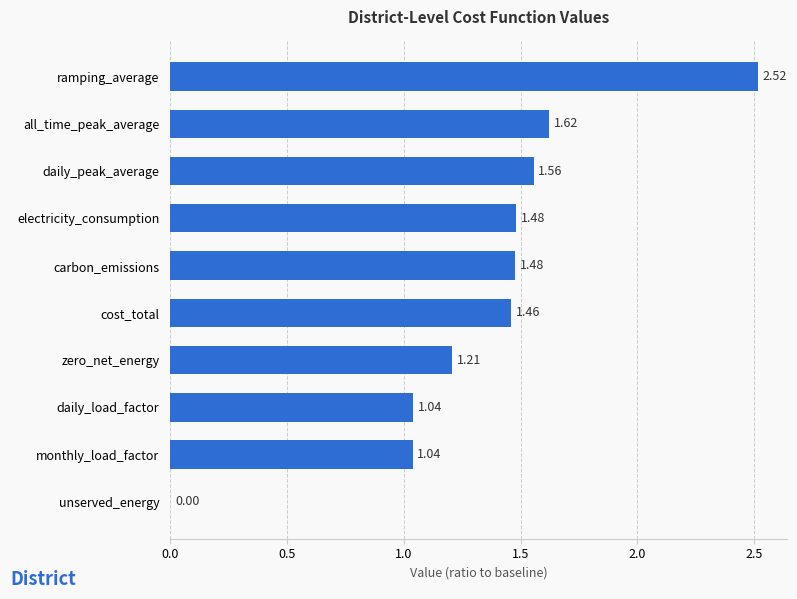

Are the bars horizontal?

Yes